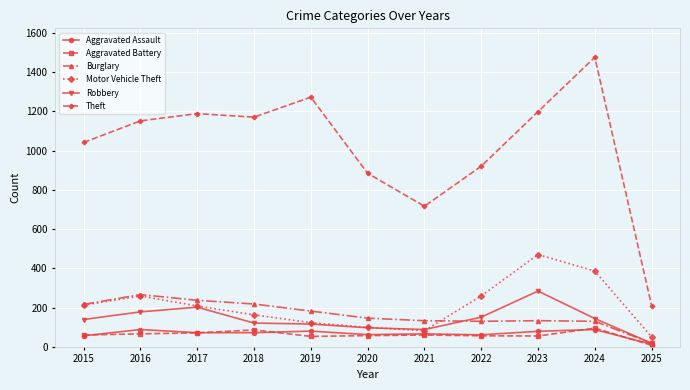

True or false: Aggravated Battery and Theft cross at least once.

False